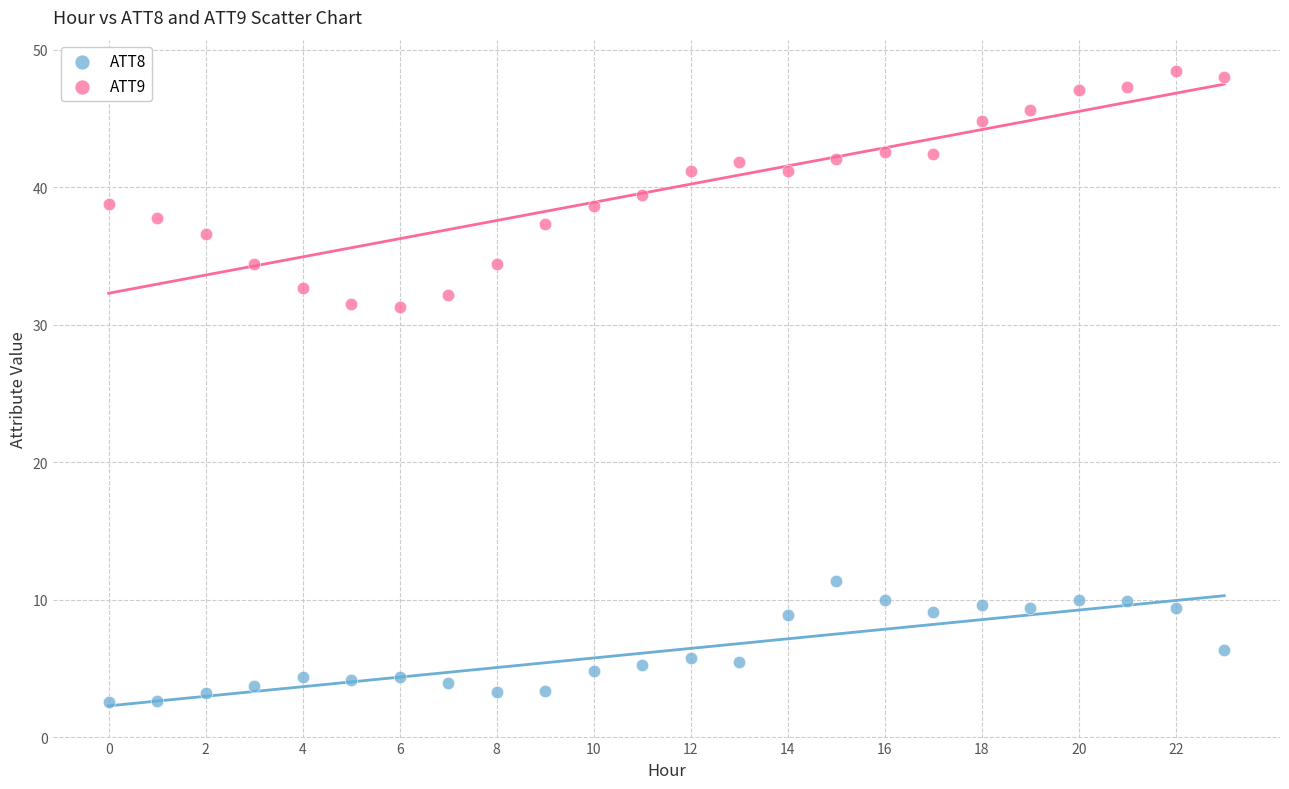

Which series reaches the maximum Y coordinate?

ATT9